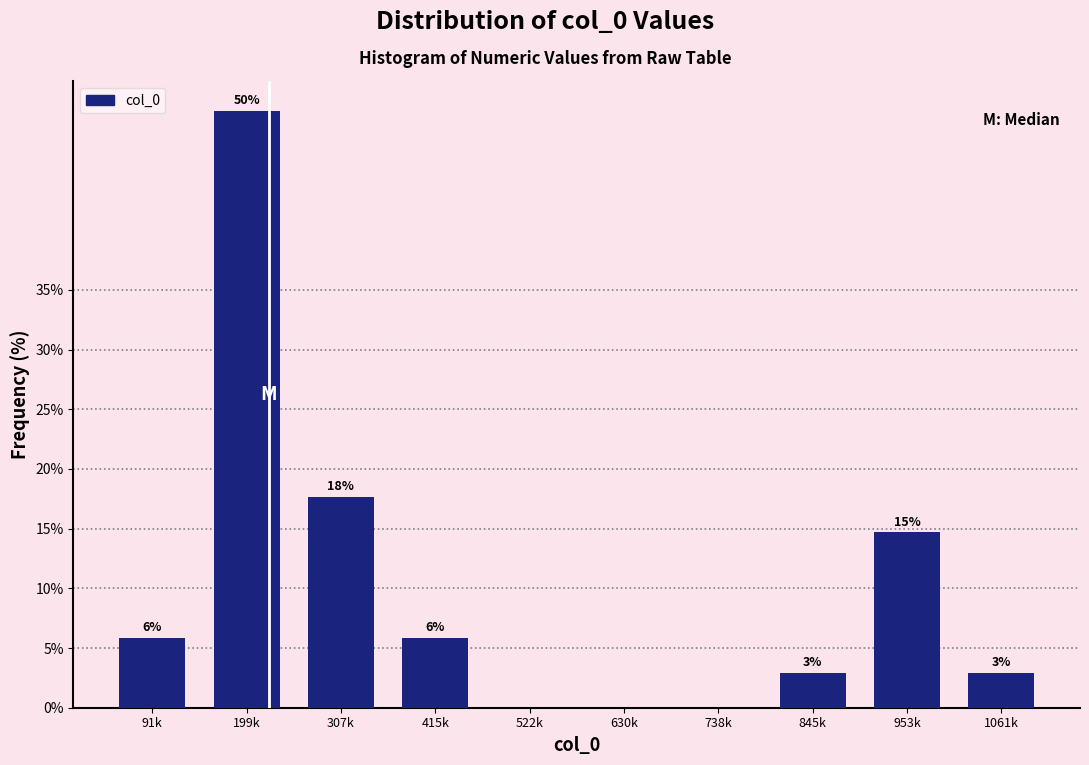

Are the bars horizontal?

No